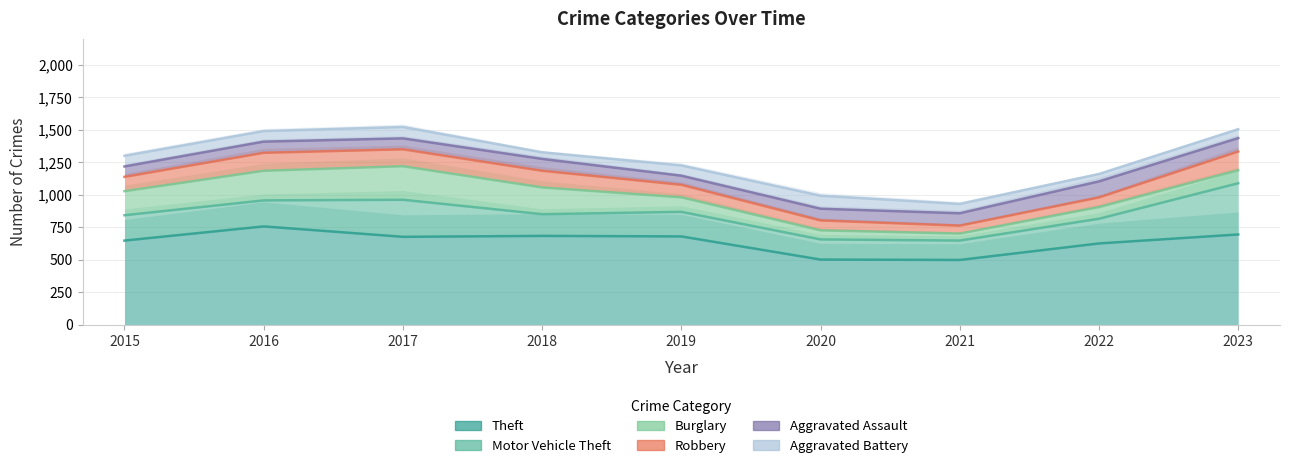

List the labels in order of Burglary value, smallest first.

2021, 2020, 2022, 2023, 2019, 2015, 2018, 2016, 2017